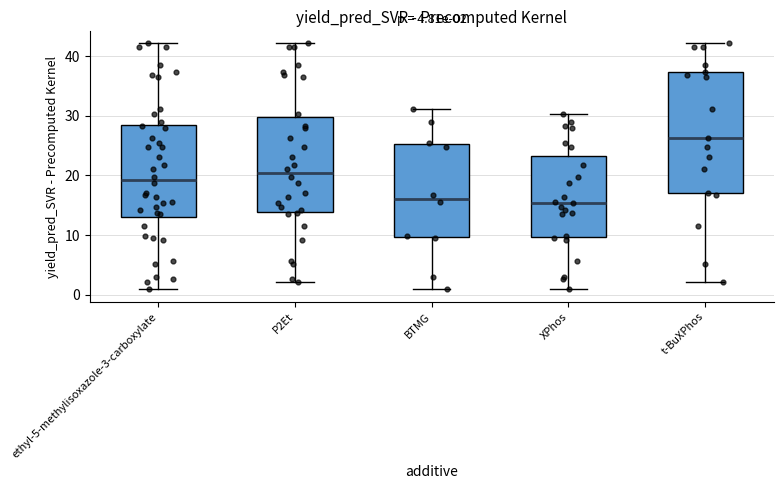

Which box's median line is the highest?

t-BuXPhos